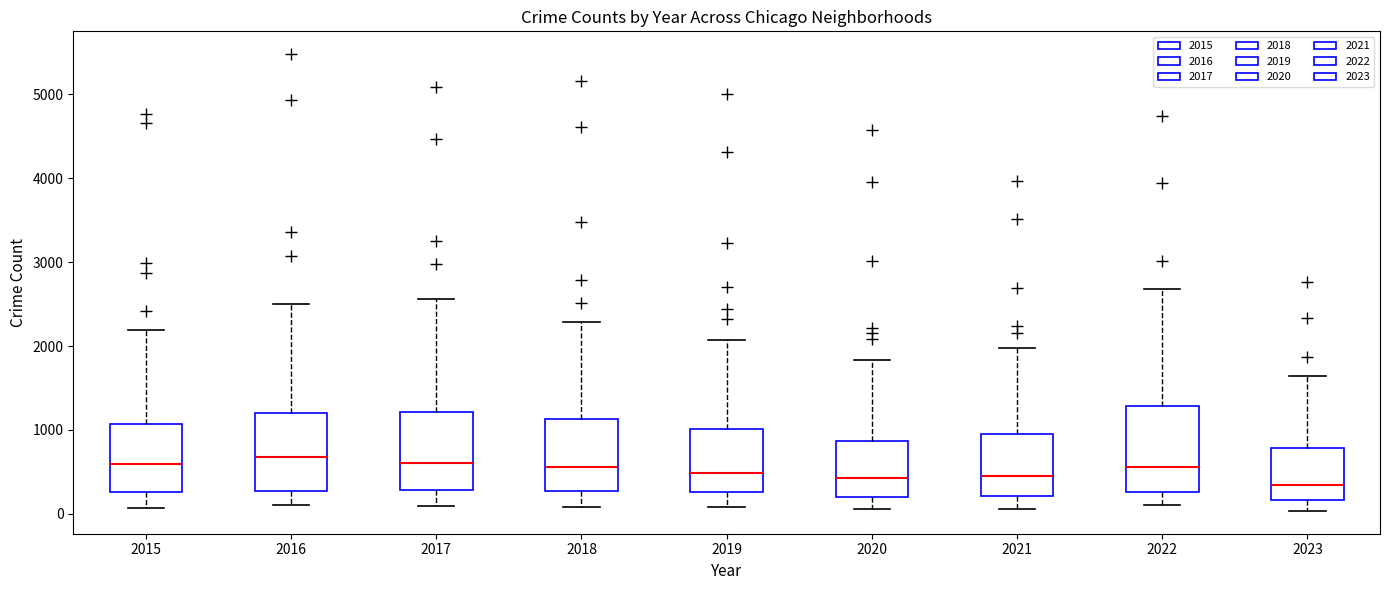

Reading left to right, transcribe this box plot: for each box, give where its median line is, the range the box spans, and where its two whiskers end, as read against the y-axis. The values are not printed on the chart, so give them approximately, as read against the axis.

2015: median 600, box 300 to 1100, whiskers 100 to 2200
2016: median 700, box 300 to 1200, whiskers 100 to 2500
2017: median 600, box 300 to 1200, whiskers 100 to 2600
2018: median 600, box 300 to 1100, whiskers 100 to 2300
2019: median 500, box 300 to 1000, whiskers 100 to 2100
2020: median 400, box 200 to 900, whiskers 100 to 1800
2021: median 500, box 200 to 900, whiskers 100 to 2000
2022: median 600, box 300 to 1300, whiskers 100 to 2700
2023: median 300, box 200 to 800, whiskers 0 to 1600